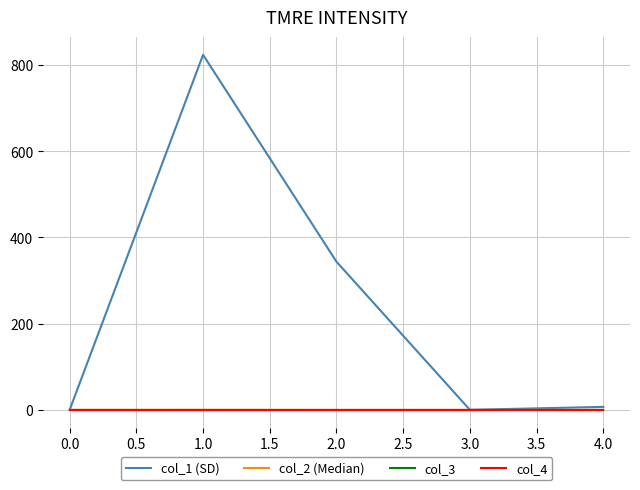

At 3.0, list the series in order from smallest to largest.

col_2 (Median), col_3, col_4, col_1 (SD)